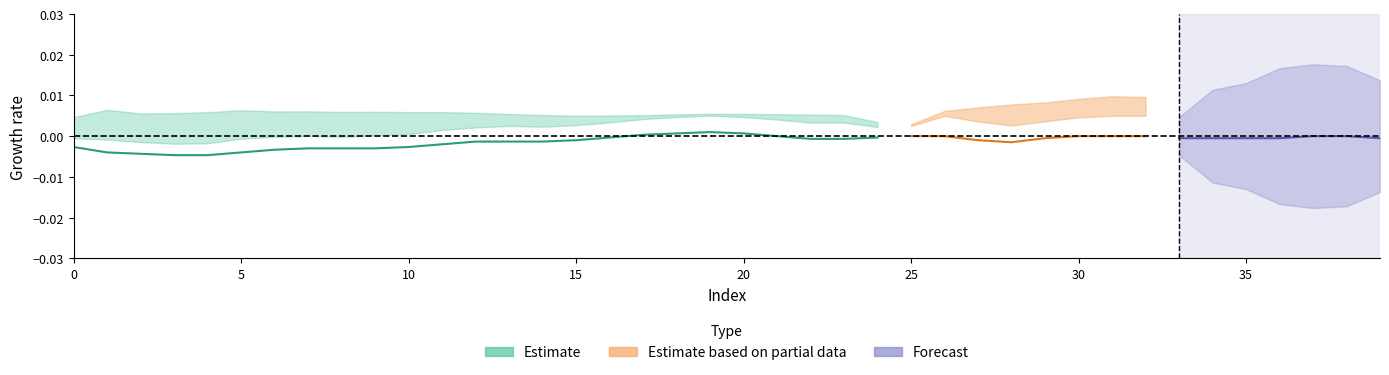

What position from the left is 18?

19